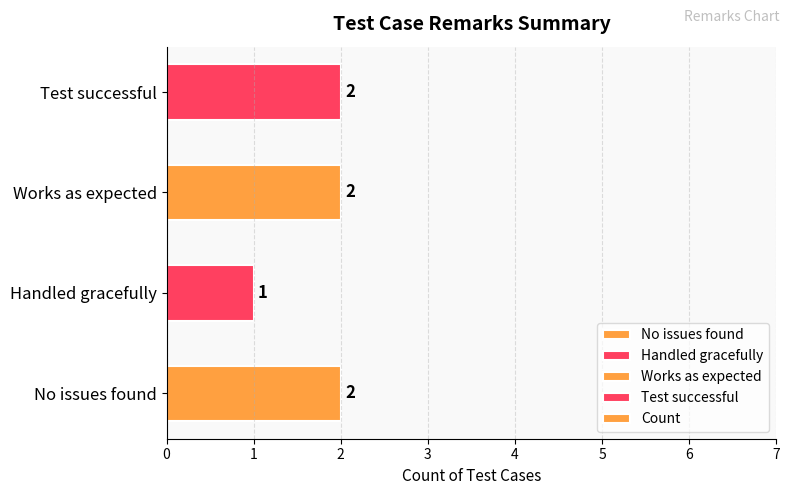

Are the bars horizontal?

Yes